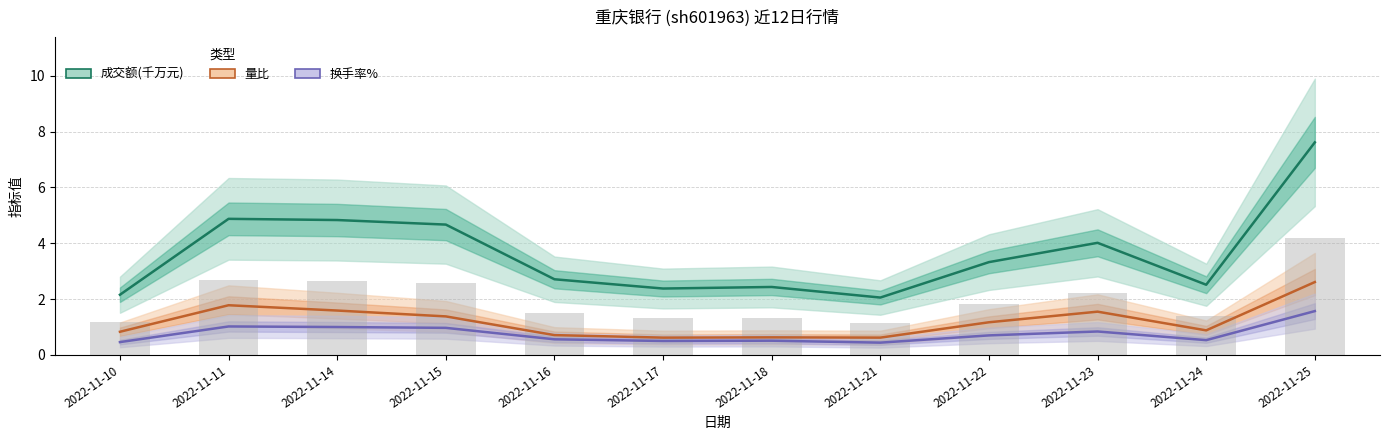

Which series changed the most between 2022-11-15 and 2022-11-18?

成交额(千万元)